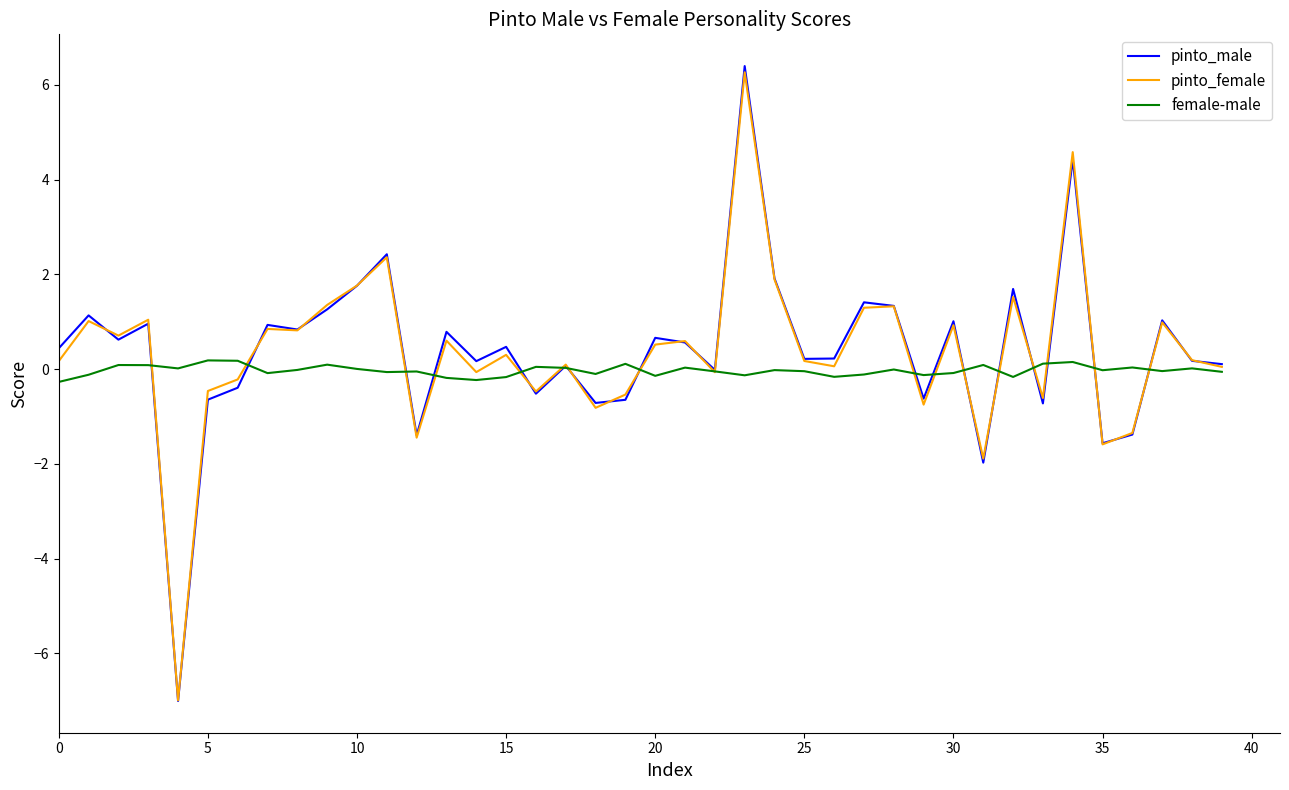

Which series has the largest range (max minus min)?

pinto_male